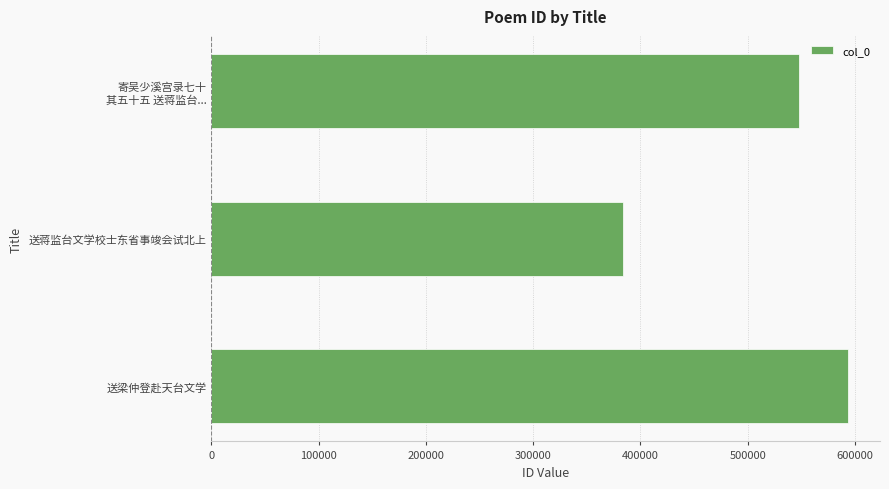

What is the difference between the maximum and second lowest values?

45754